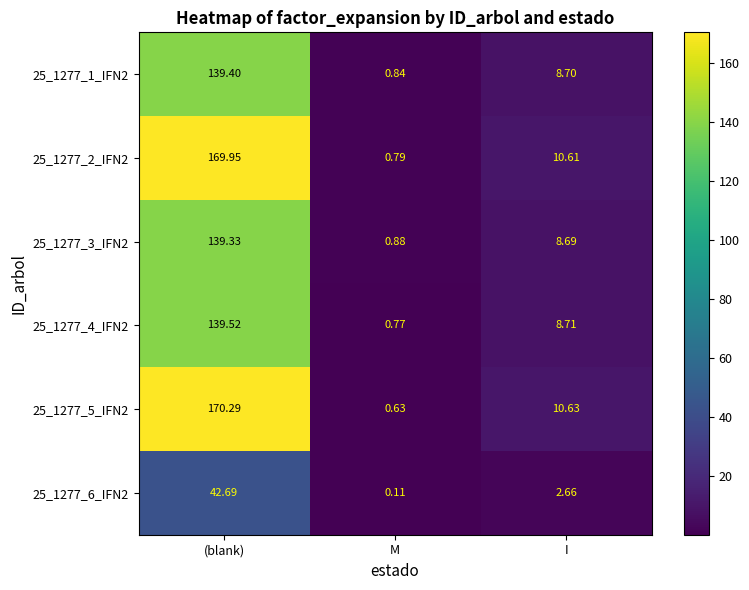

How many series are shown in this chart?

6